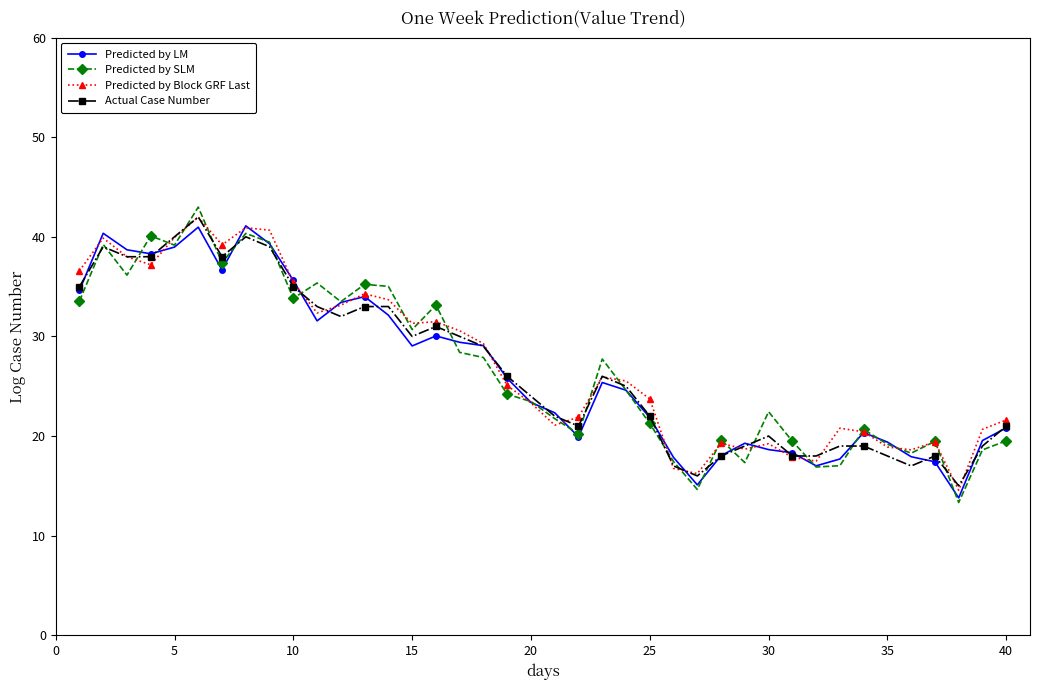

What is the lowest value of the Predicted by SLM series?

13.3